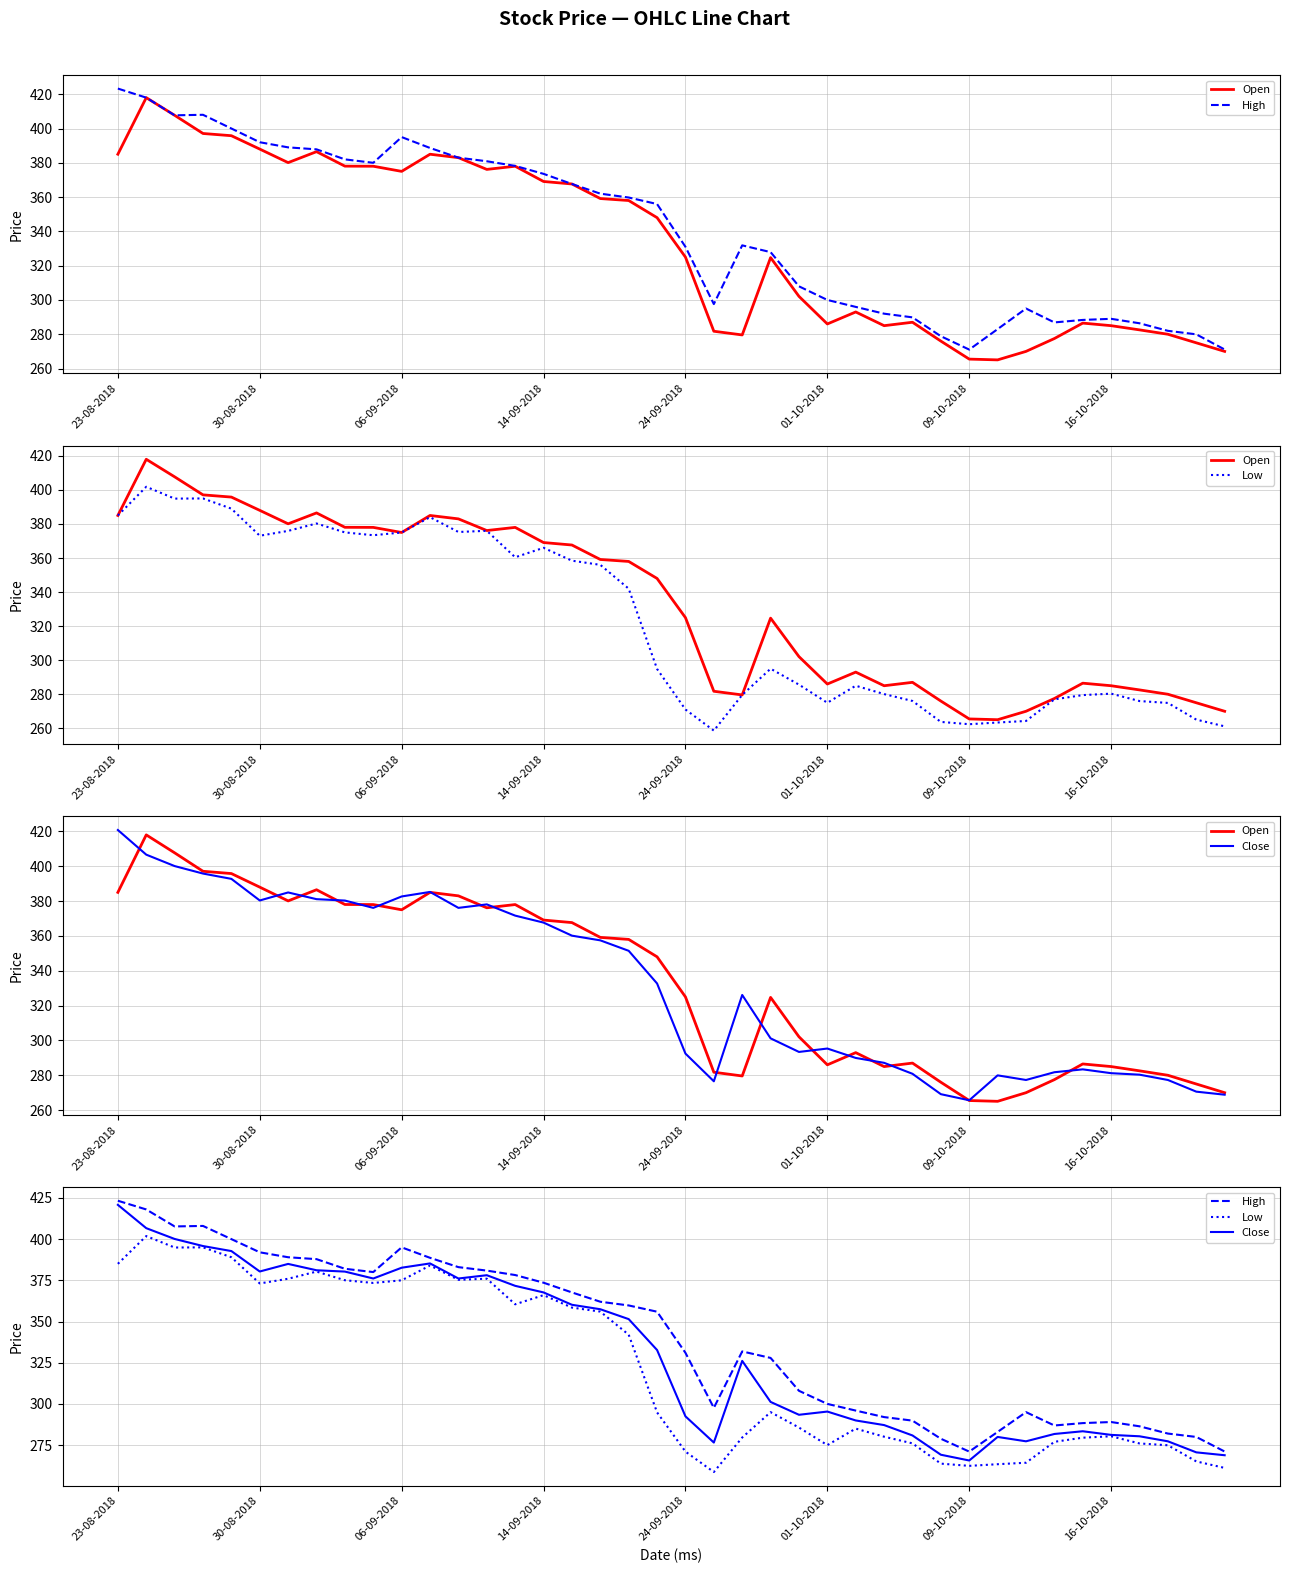

Reading left to right, list all the values displayed in this chart.

Open: 385.0	418.0	407.7	397.1	395.8	388.0	380.1	386.5	378.1	378.0	375.0	385.0	383.0	376.1	378.0	369.1	367.6	359.1	358.0	348.0	325.0	281.8	279.6	324.7	302.1	286.0	293.0	285.0	287.0	276.0	265.5	265.1	270.0	277.5	286.5	285.0	282.6	280.0	275.0	270.0
High: 423.3	418.0	407.7	408.0	400.0	392.0	389.0	387.9	382.0	380.0	395.0	388.6	383.0	380.9	378.2	373.6	367.6	362.0	359.8	355.9	331.0	297.6	331.9	327.9	307.9	300.0	295.9	292.0	289.9	278.9	271.1	283.0	295.0	286.9	288.4	289.0	286.4	282.0	279.9	271.1
Low: 385.0	401.9	394.9	395.0	389.0	373.1	375.9	380.3	375.1	373.4	375.0	384.0	375.3	376.0	360.4	366.0	358.4	356.0	342.0	294.9	271.1	258.6	279.6	295.0	285.6	275.0	285.0	280.1	276.1	263.8	262.4	263.4	264.3	277.0	279.5	280.4	276.0	274.9	265.1	261.1
Close: 420.8	406.6	400.1	395.8	392.8	380.4	384.9	381.1	380.3	376.1	382.6	385.2	376.1	378.1	371.6	367.6	360.1	357.4	351.4	332.7	292.4	276.6	326.1	301.2	293.4	295.4	289.9	287.1	280.9	269.1	265.6	279.9	277.3	281.8	283.4	281.2	280.4	277.3	270.6	268.9